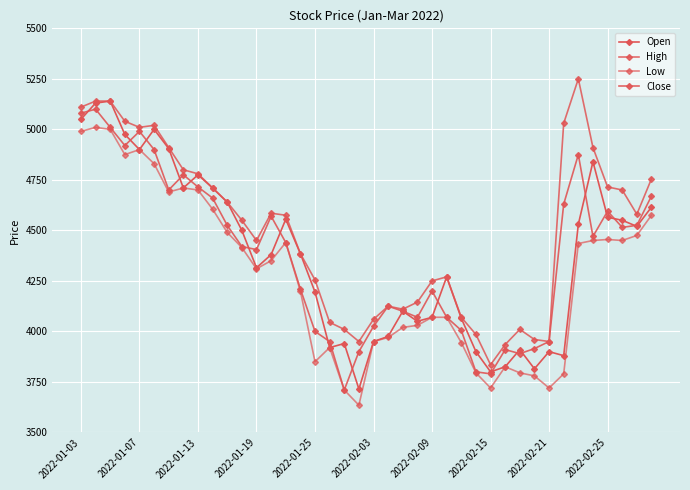

At which category does the chart reach its minimum across all series?

19